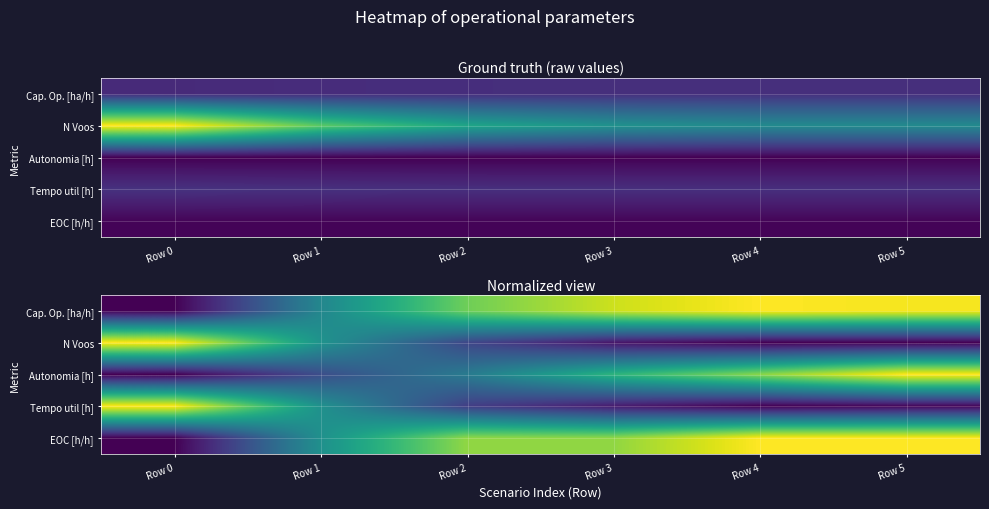

The N Voos series shows -0.6 at Row 5. True or false?

False